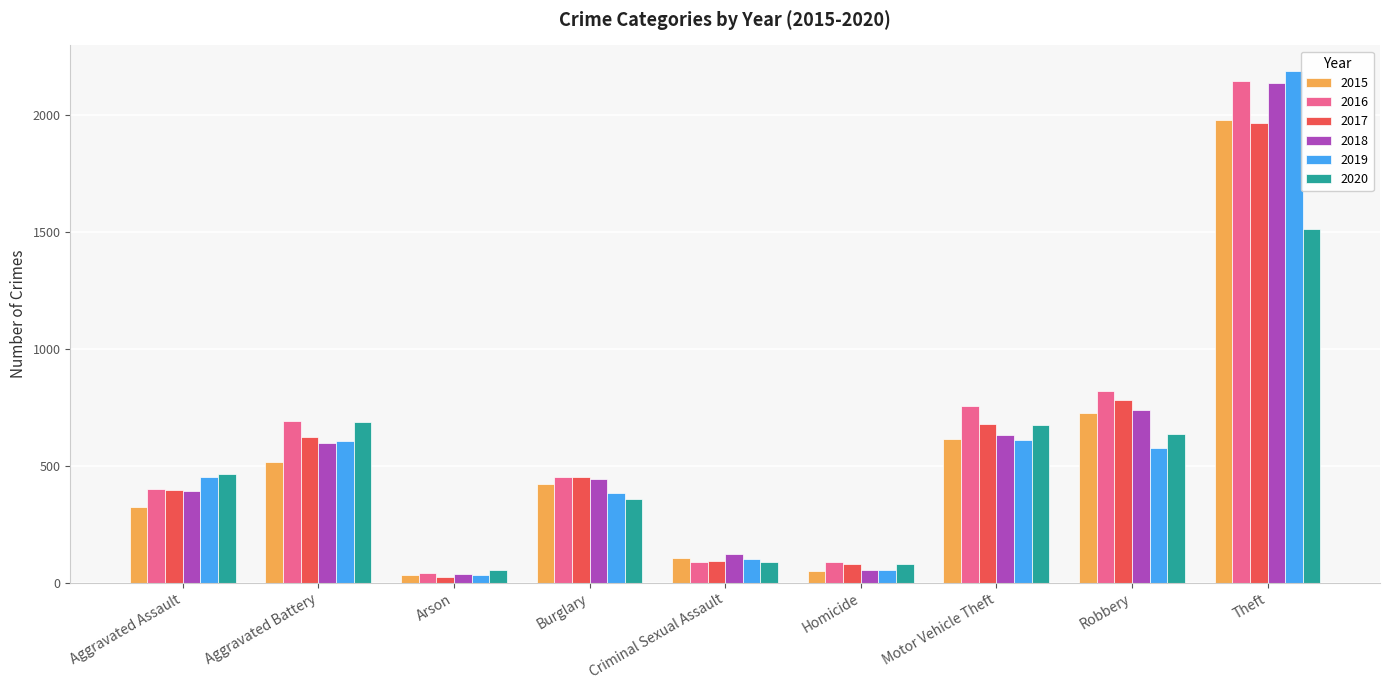

How many bars are there in each group?

6